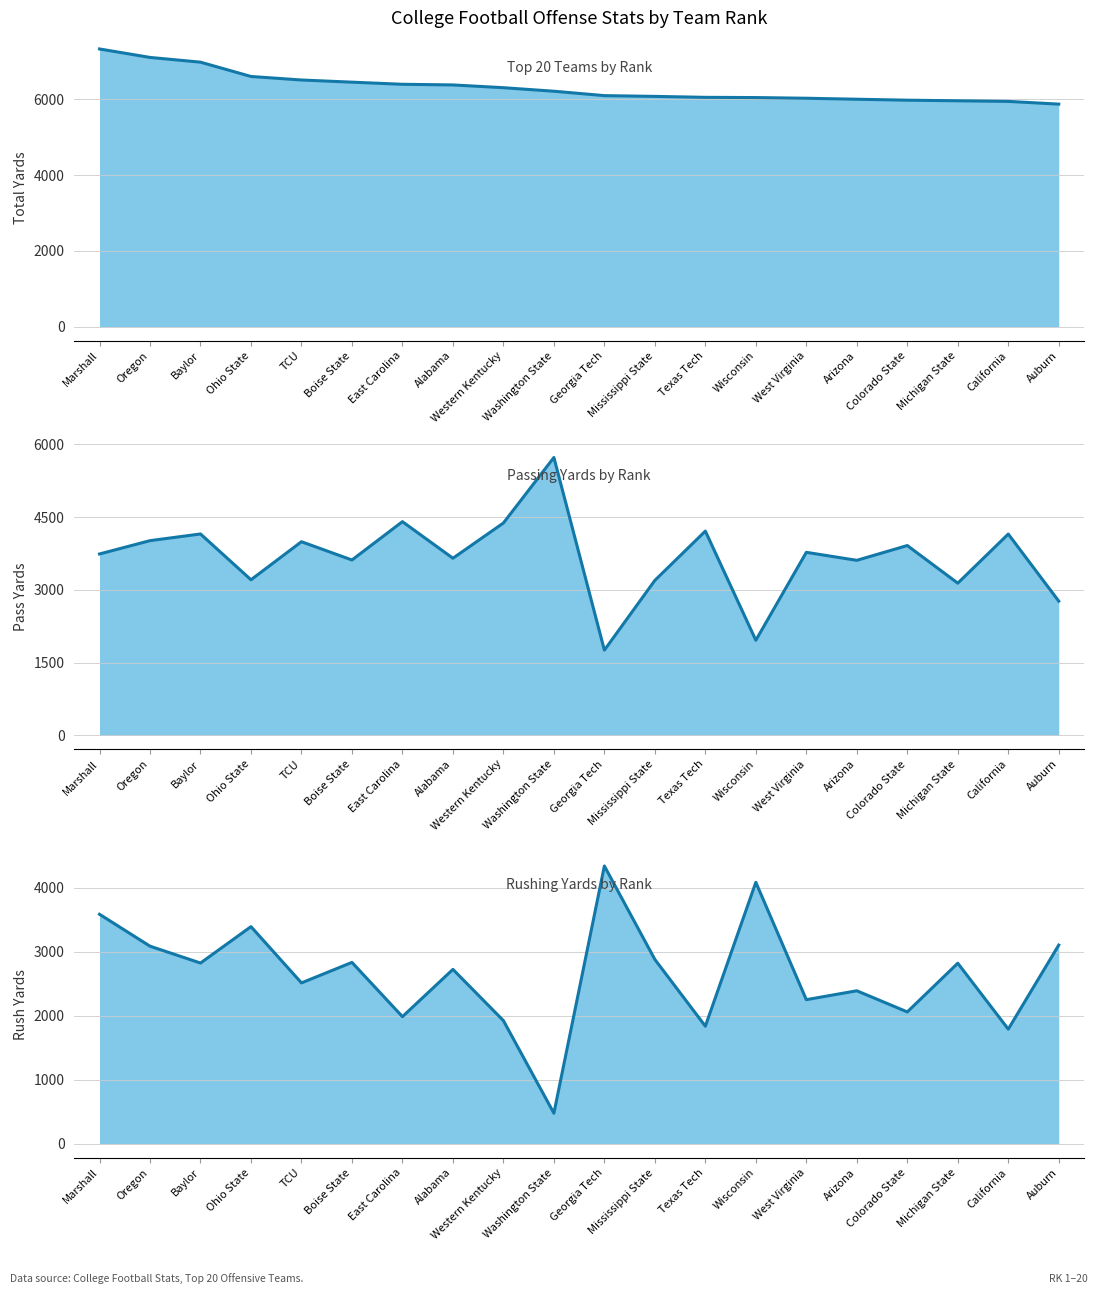

What is the spread (max minus min) of values at Michigan State?

3139